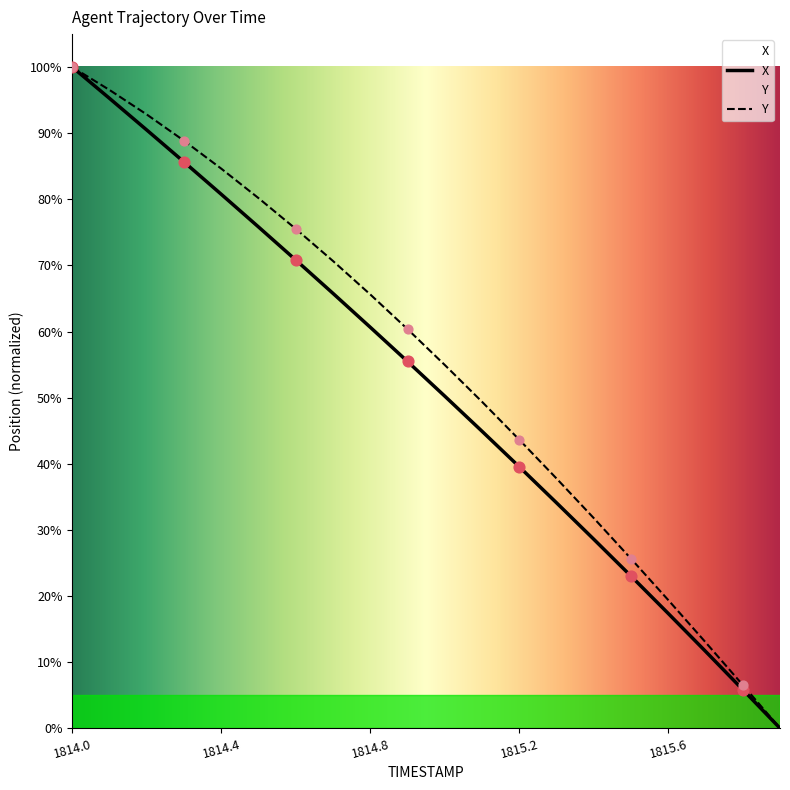

Which series has the largest Y range (max minus min)?

X